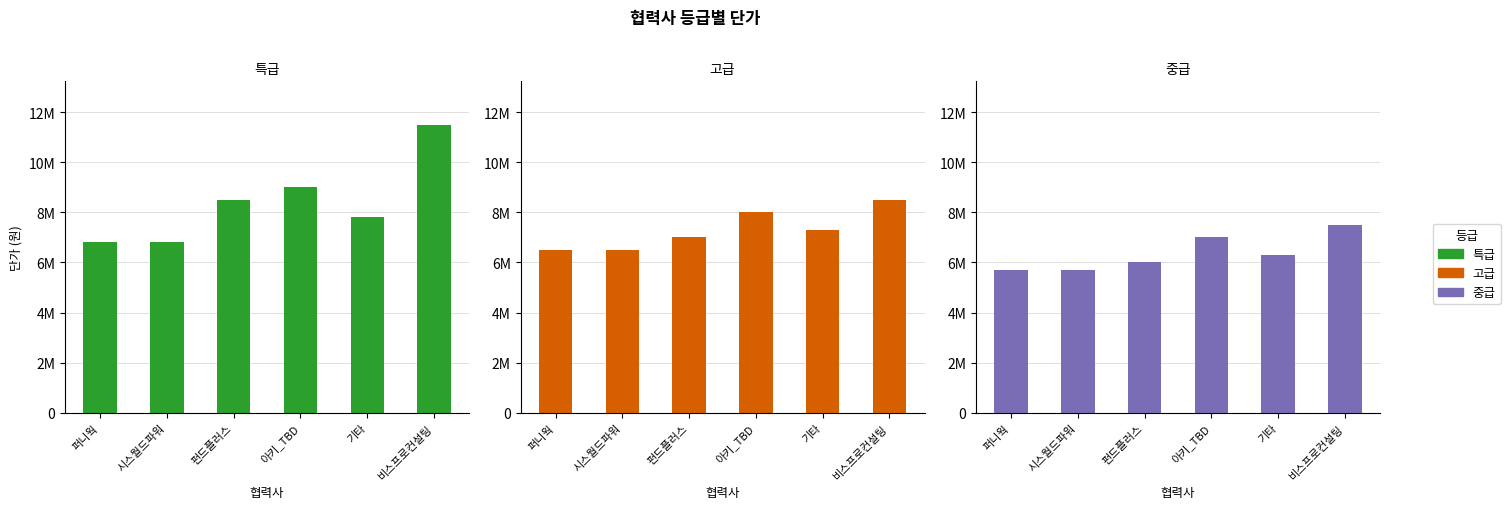

What is the label of the 2nd bar from the left?

시스월드파워